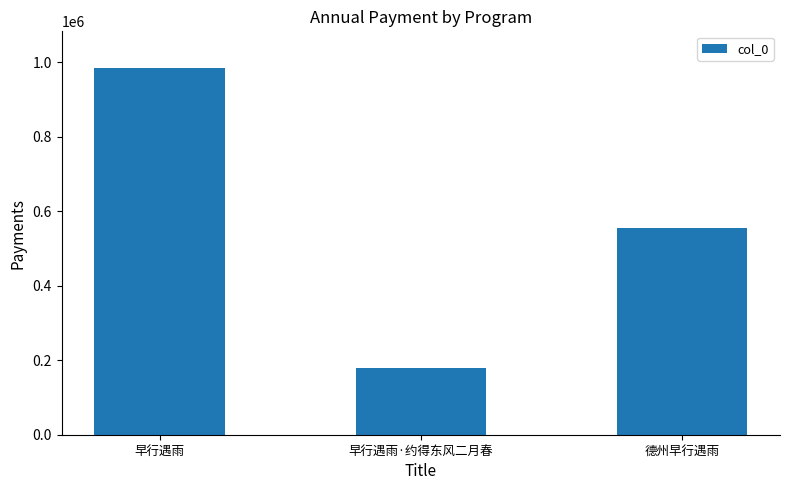

What is the change in value from 早行遇雨 to 德州早行遇雨?

-430131